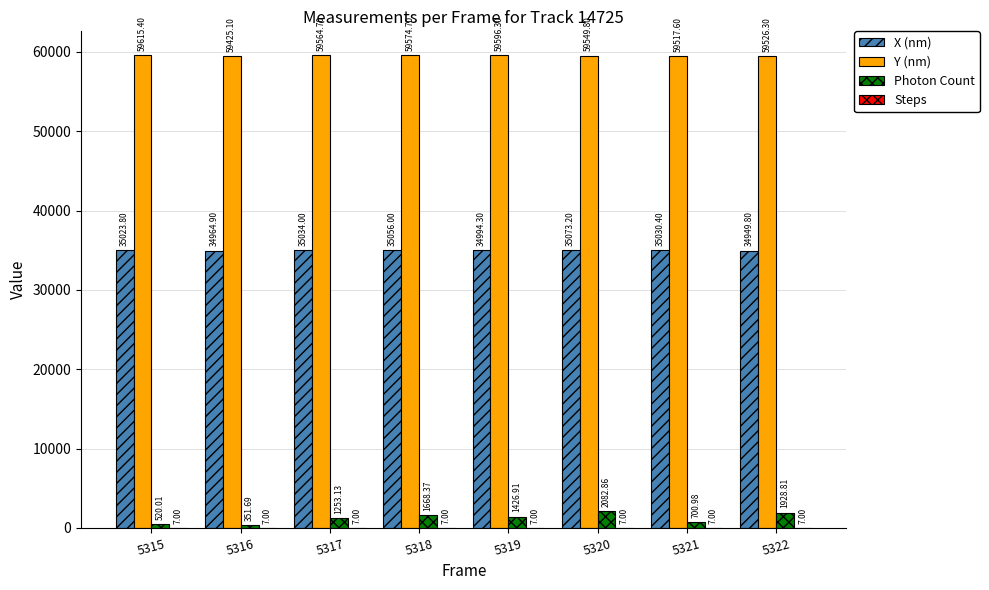

Which series has the widest spread of values?

Photon Count